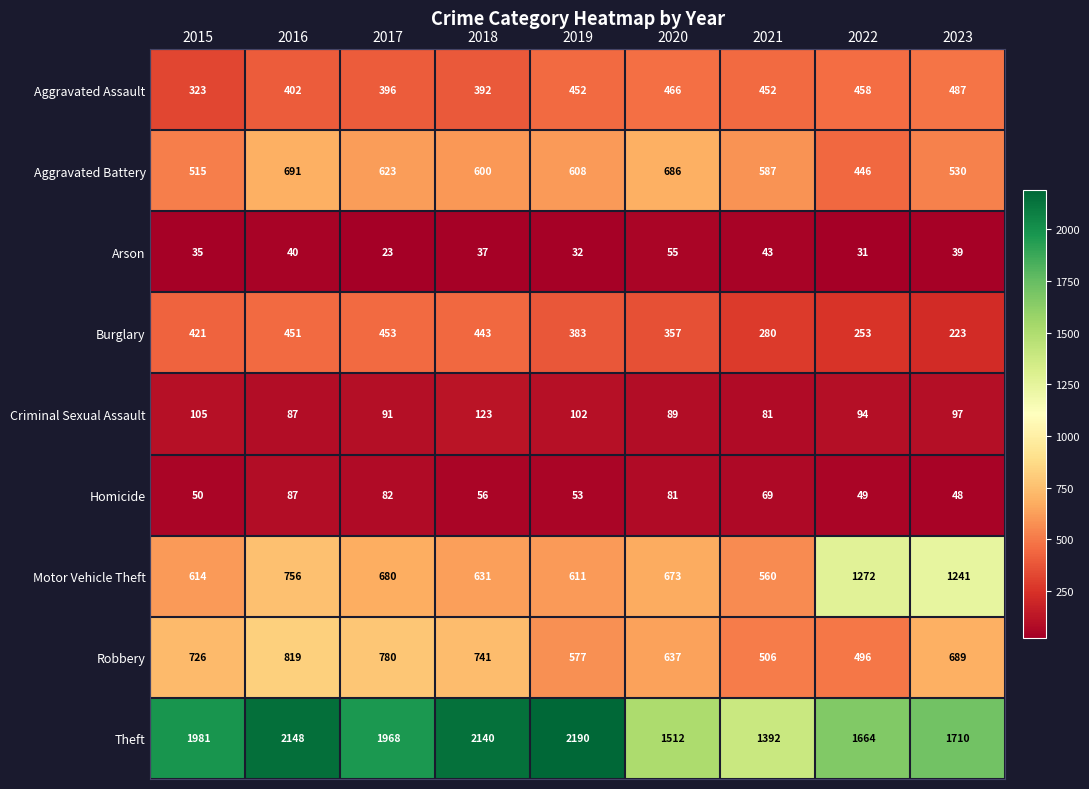

What is the average value of the Homicide series?

64